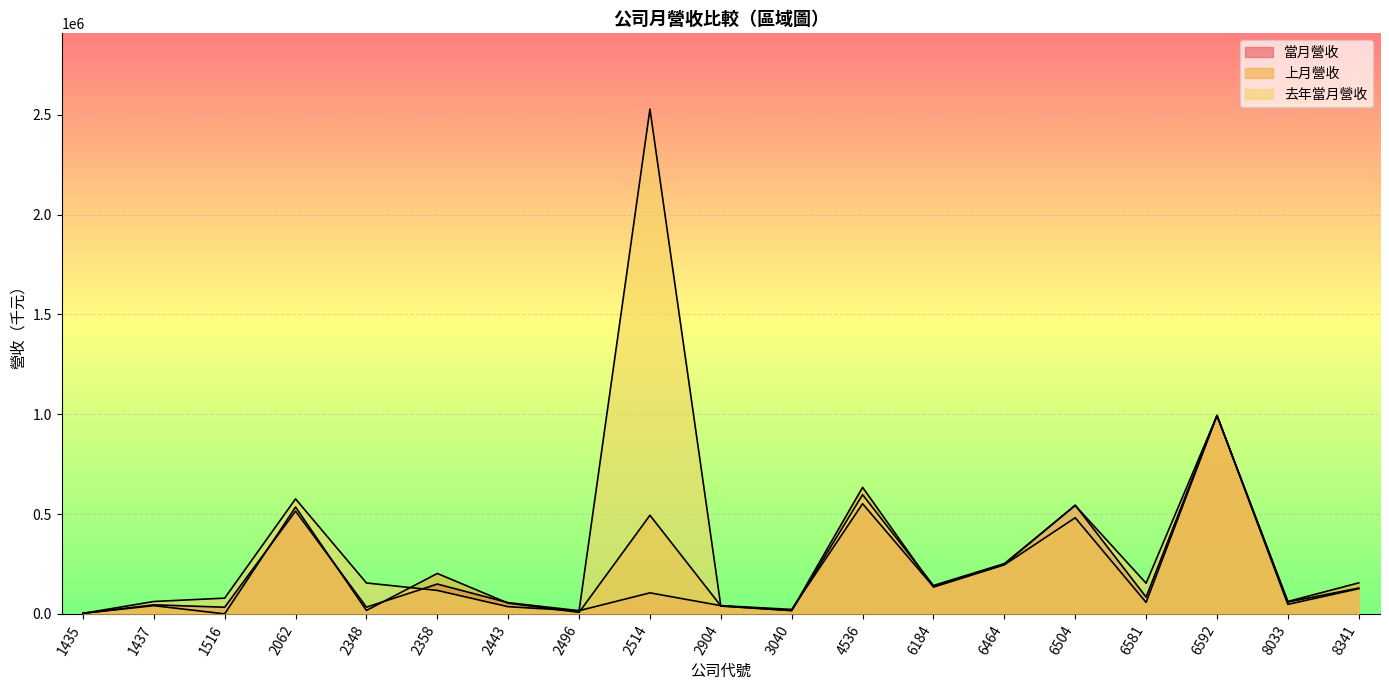

In 上月營收, how many points are higher than both neighbors (excluding endpoints)?

7